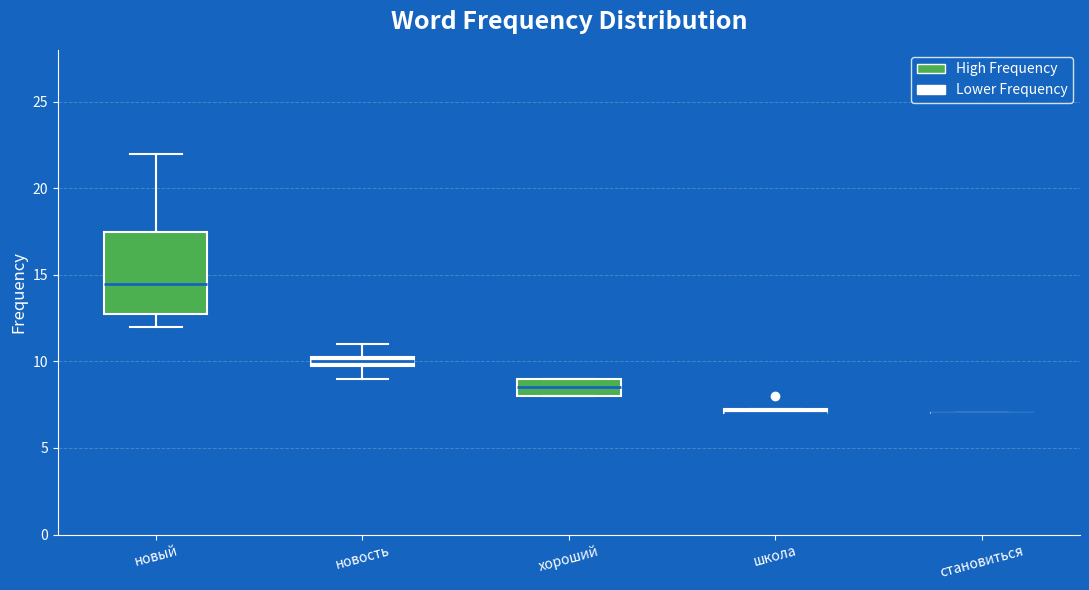

Where is the lower edge of the box for новость on the y-axis? The values are not printed on the chart, so give them approximately, as read against the axis.

10.0